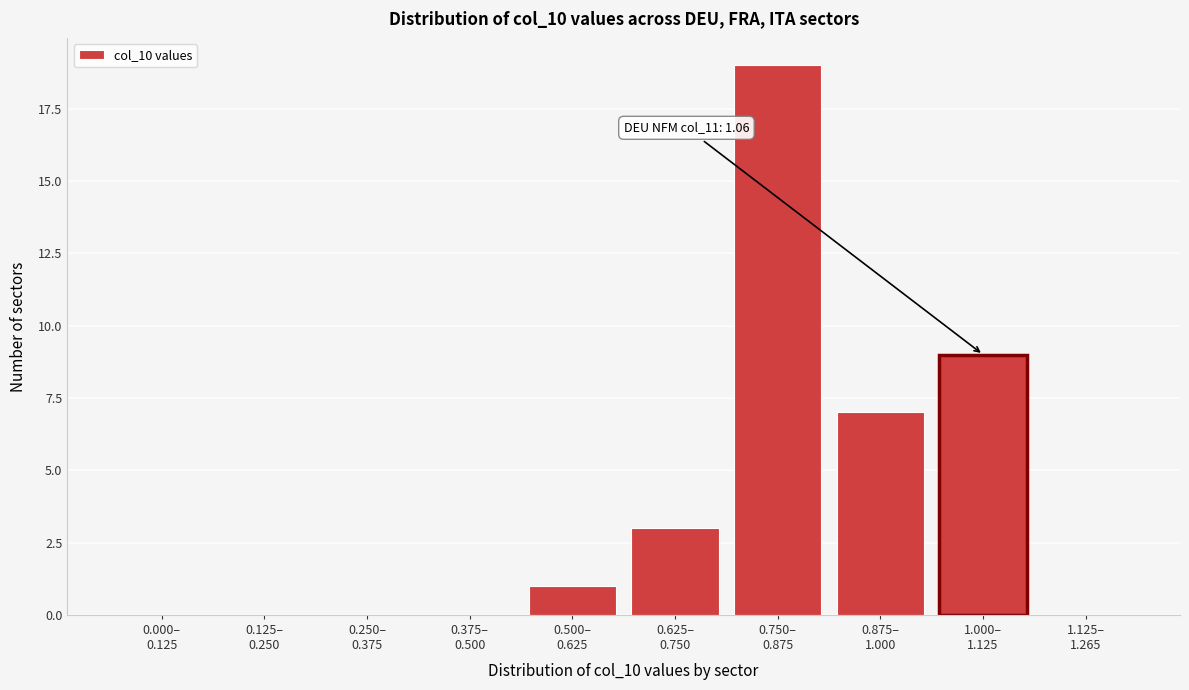

What is the sum of all values?

39